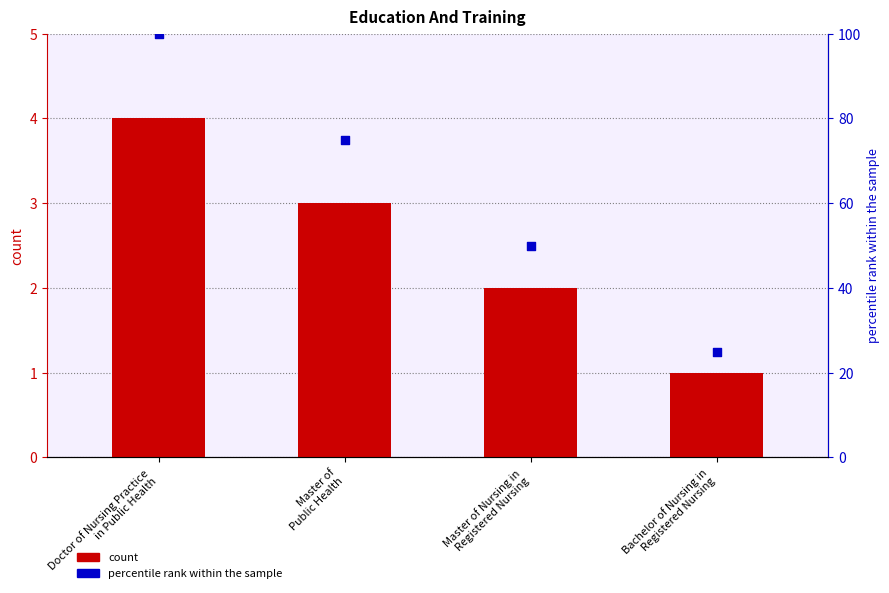

Which series reaches the maximum Y coordinate?

percentile rank within the sample